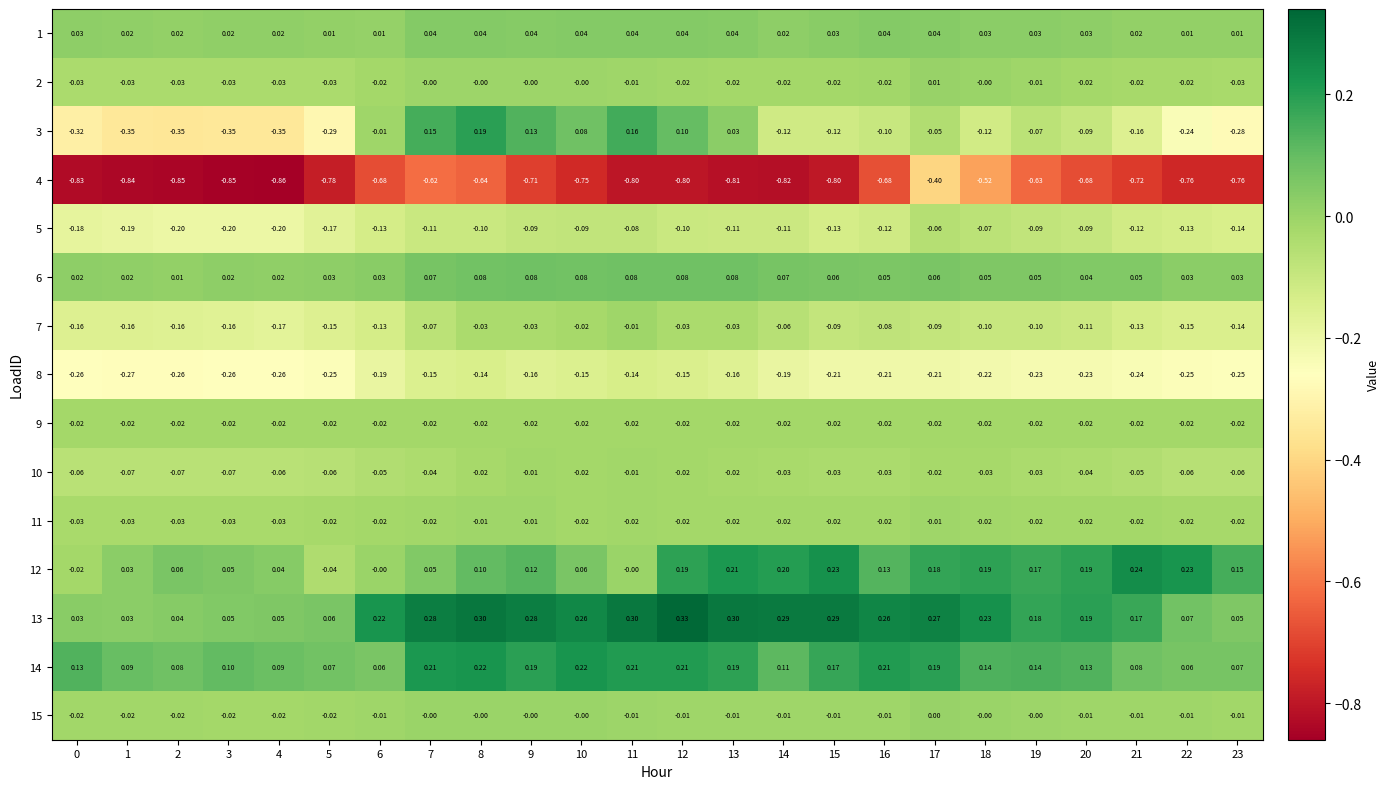

Is the value of 15 at 2 greater than the value of 7 at 6?

Yes